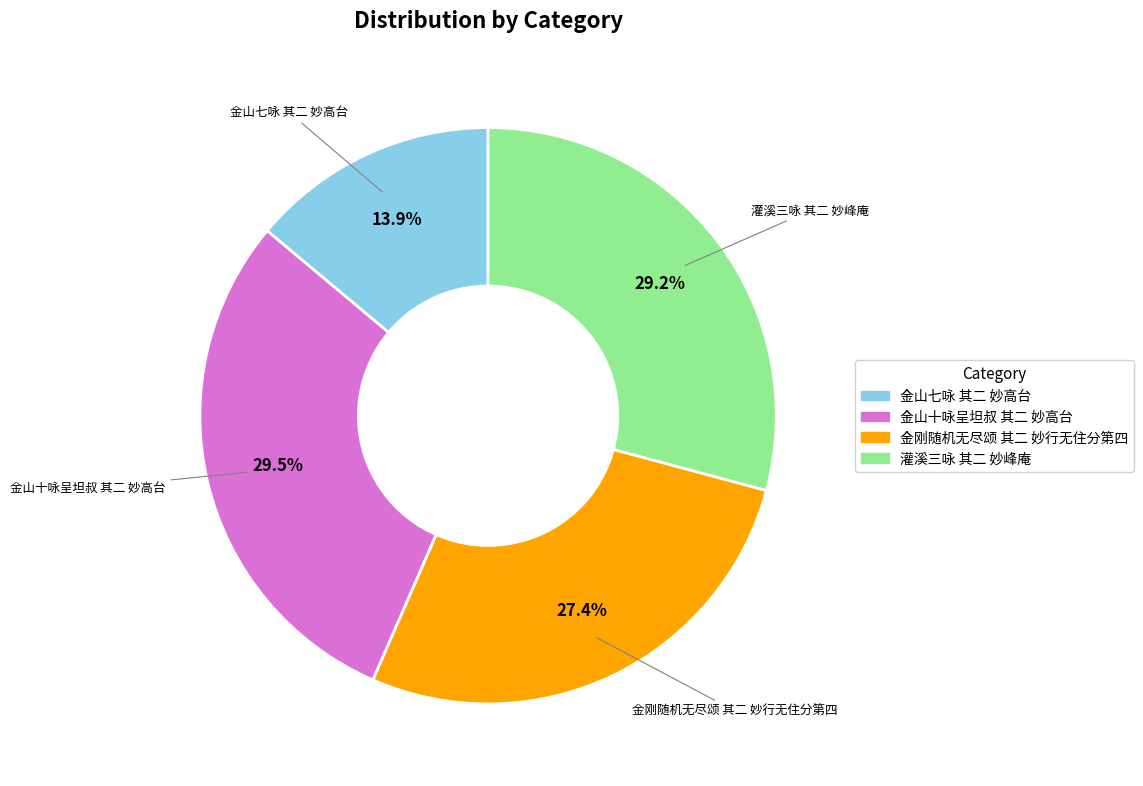

To the nearest percent, what is the average slice percentage?

25%